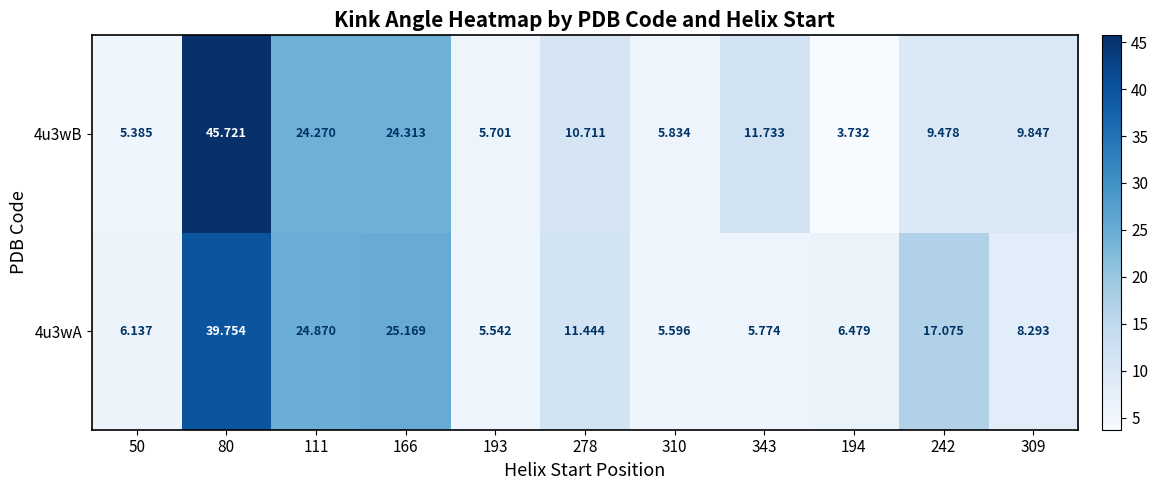

List the series in order of their peak value, lowest first.

4u3wA, 4u3wB